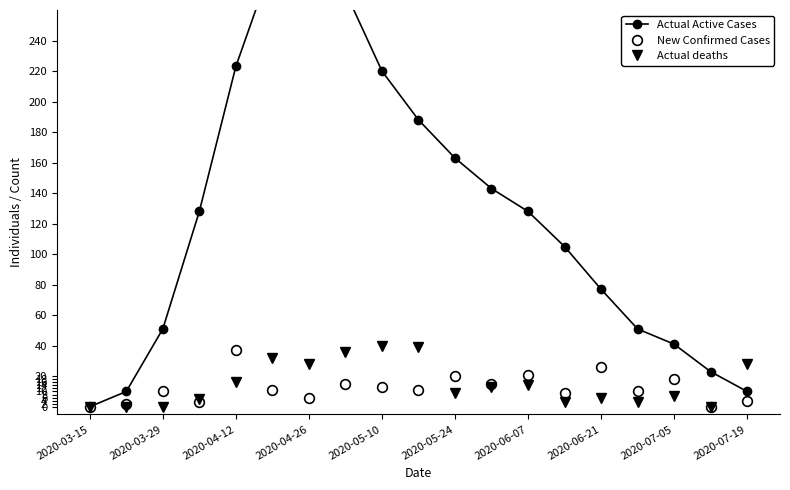

Reading right to left, extract all data points from this chart.

Actual Active Cases: 10	23	41	51	77	105	128	143	163	188	220	272	272	291	223	128	51	10	0
New Confirmed Cases: 4	0	18	10	26	9	21	15	20	11	13	15	6	11	37	3	10	2	0
Actual deaths: 28	0	7	3	6	3	14	13	9	39	40	36	28	32	16	5	0	0	0